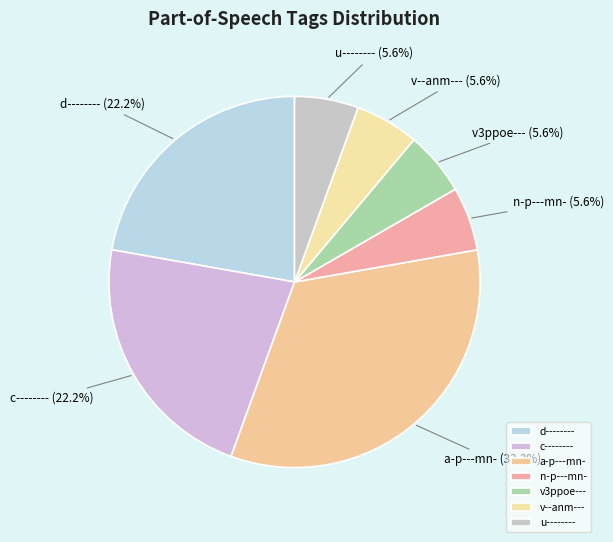

To the nearest percent, what is the combined percentage of c-------- and v3ppoe---?

28%